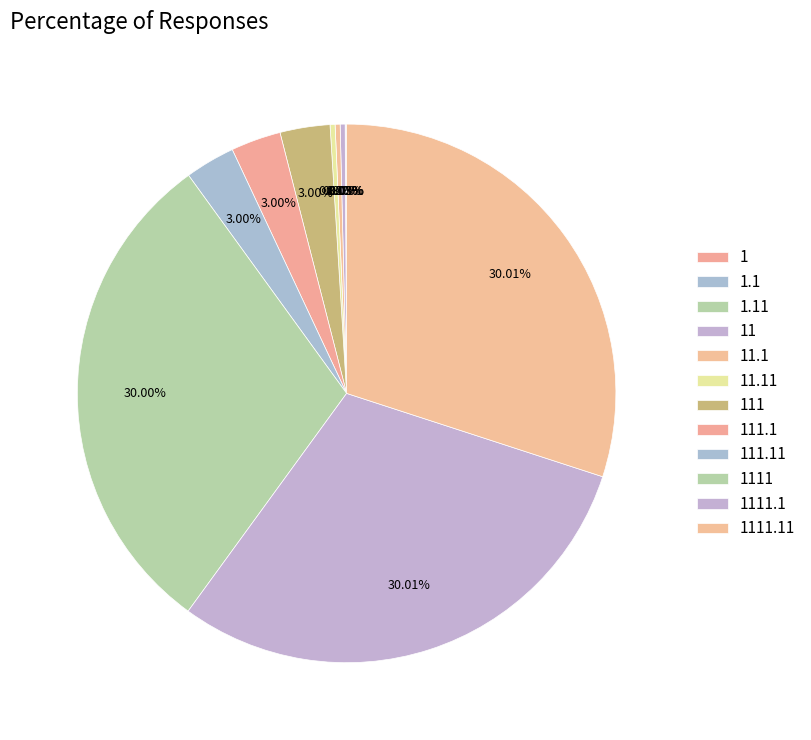

Is it true that 11.11 is 0% of the pie?

True